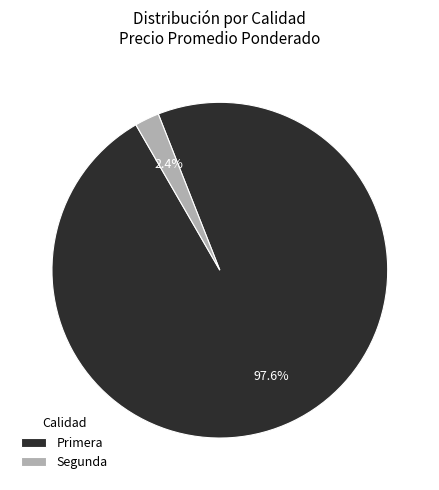

How many slices are in this pie chart?

2